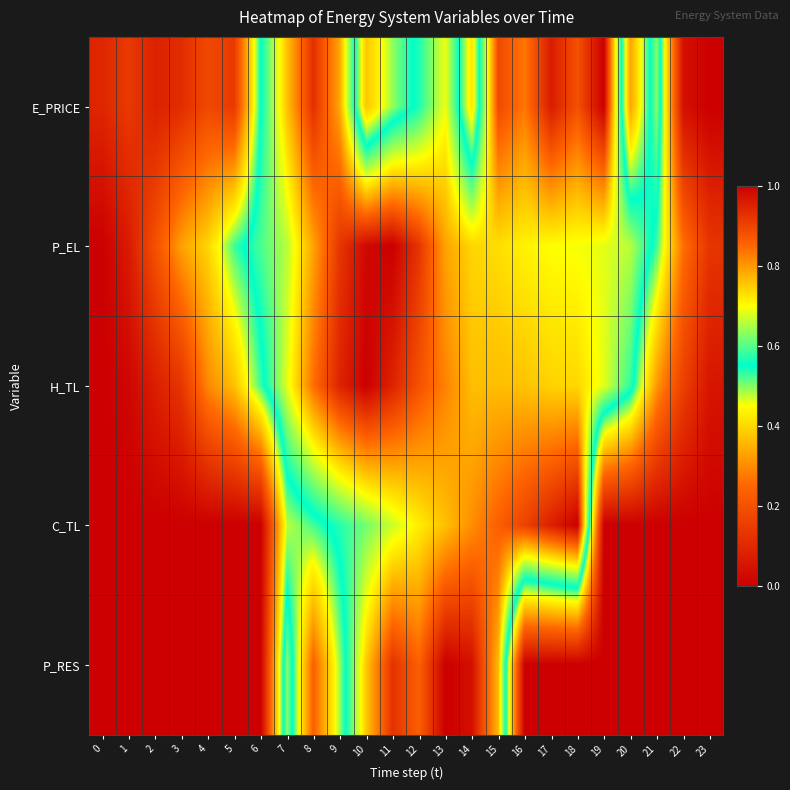

Which series has the largest range (max minus min)?

E_PRICE